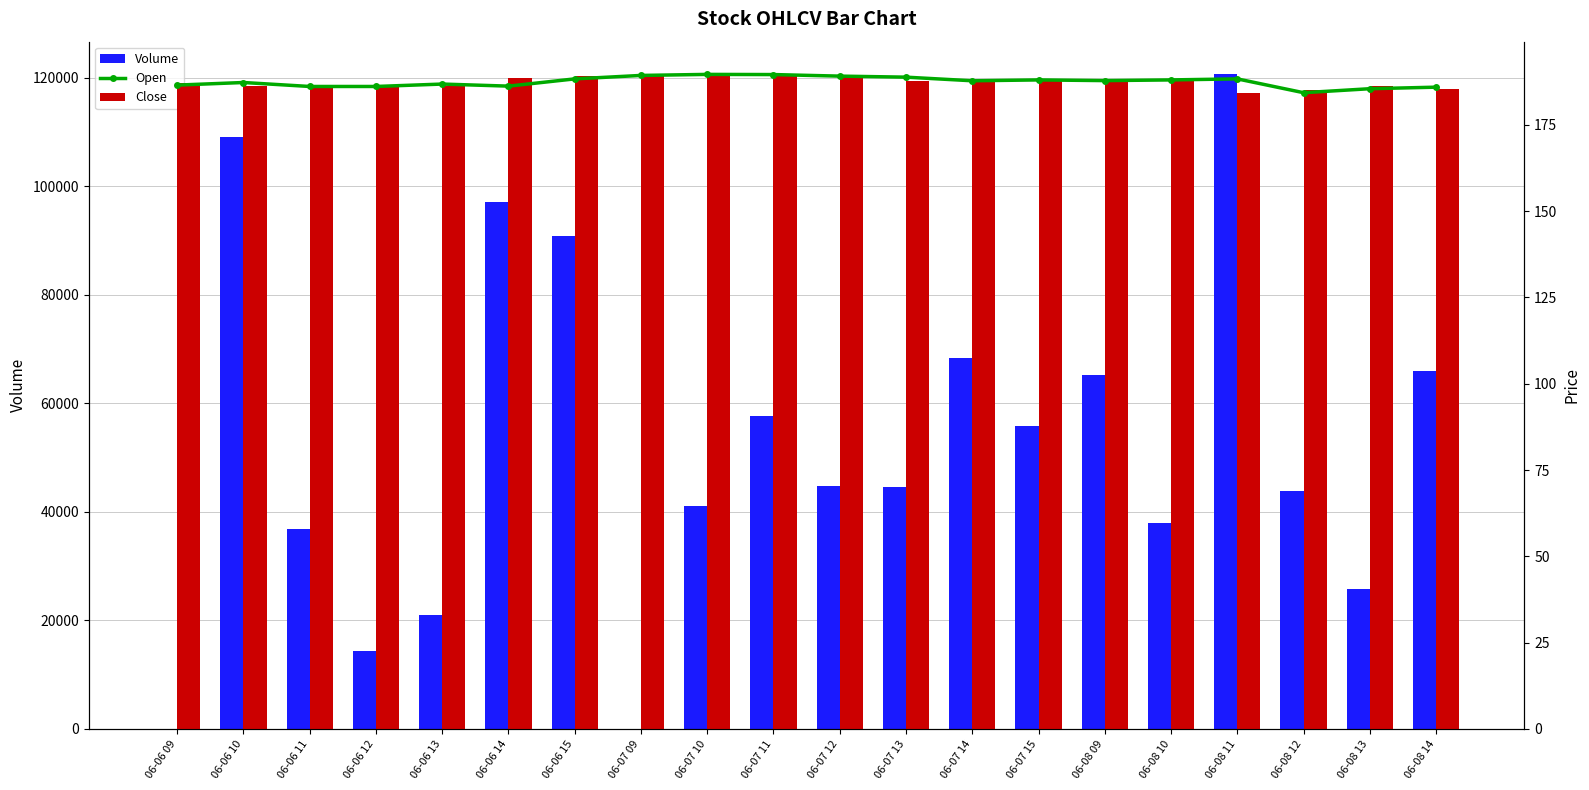

What is the label of the 8th bar from the right?

06-07 14